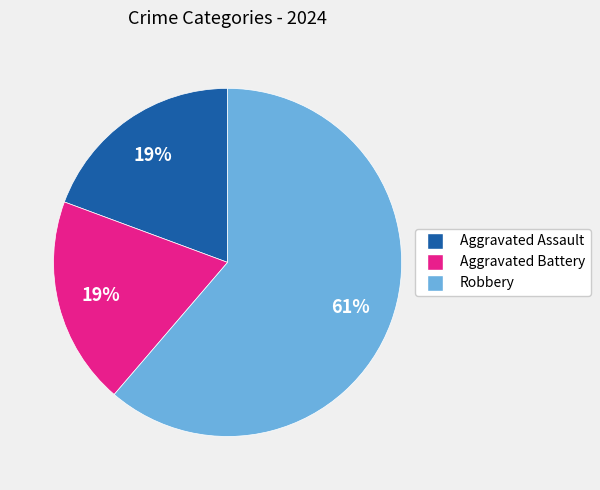

The Aggravated Assault slice represents 34% of the pie. True or false?

False